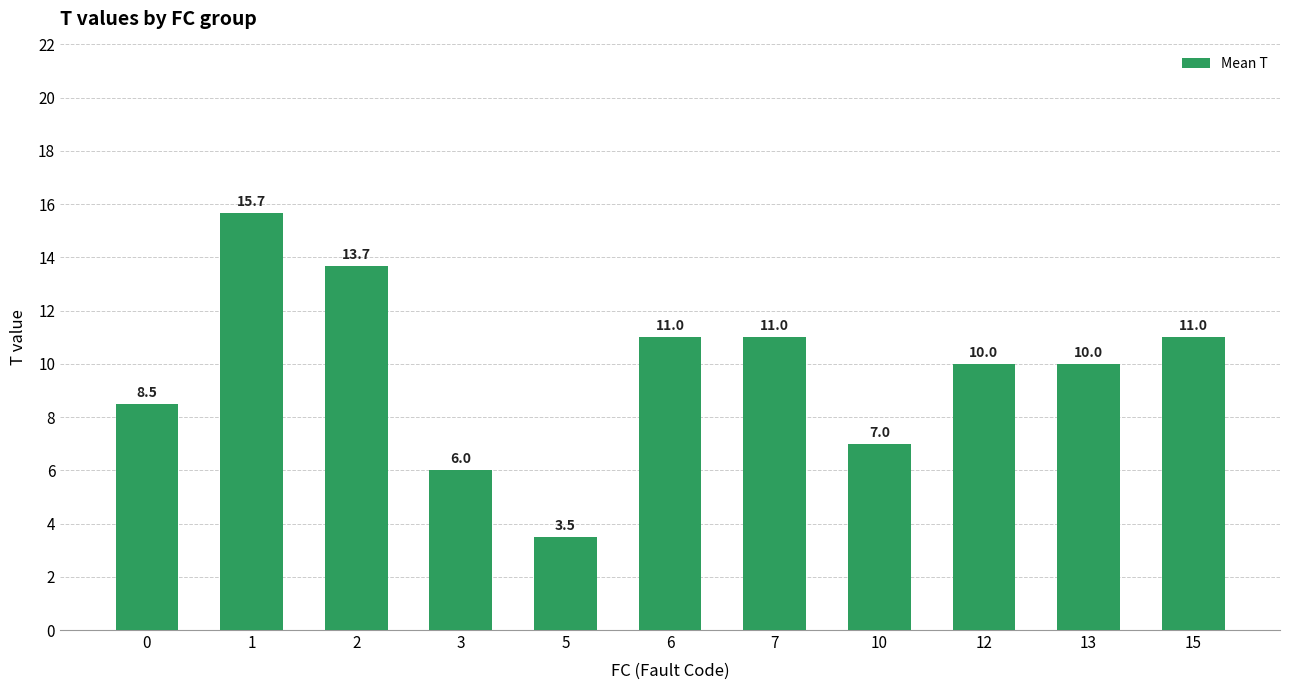

Is it true that the value at 7 is 11.0?

True